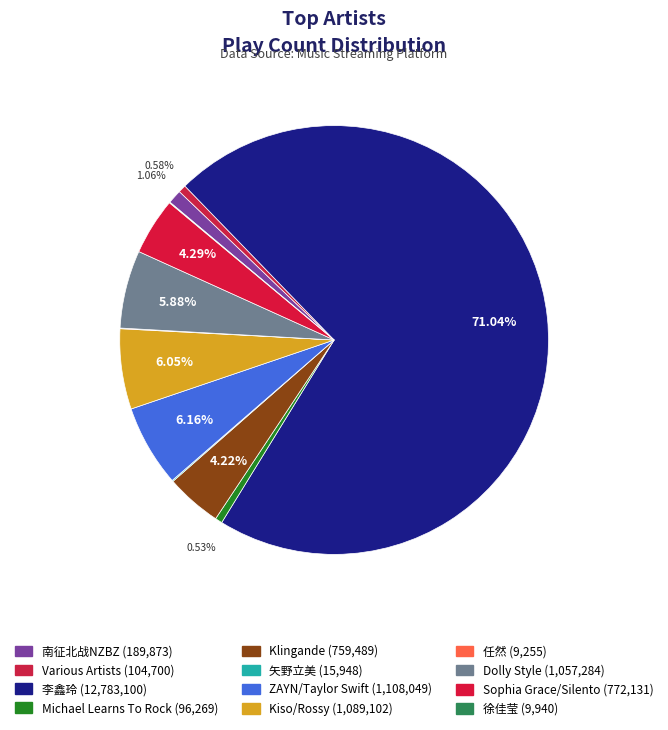

To the nearest percent, what portion does 南征北战NZBZ represent?

1%